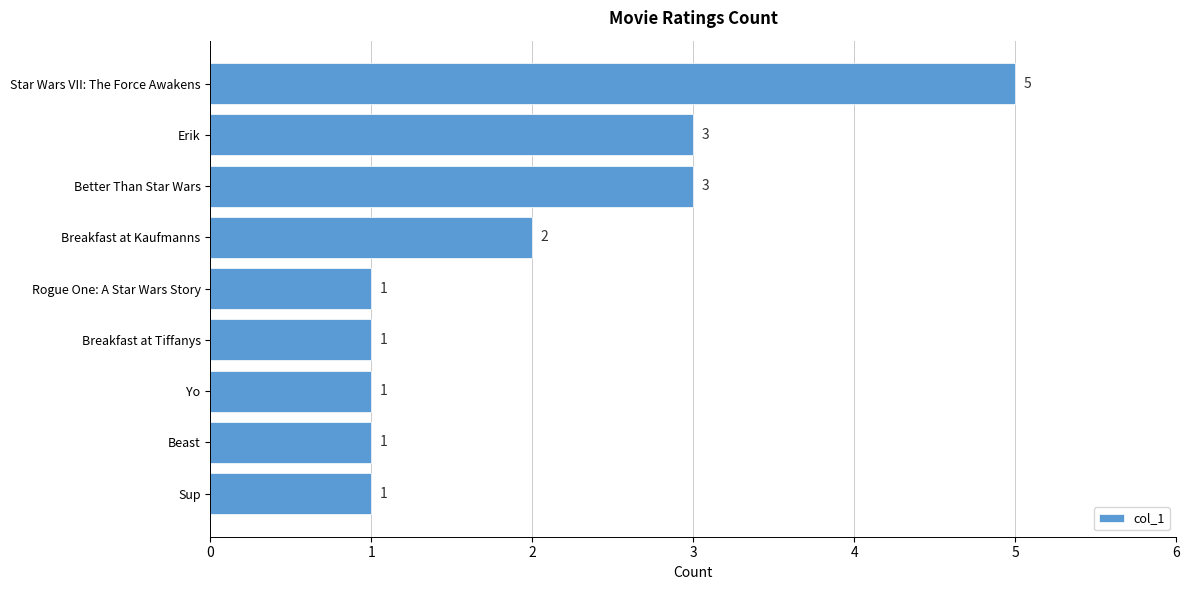

What is the sum of the values at Erik and Star Wars VII: The Force Awakens?

8